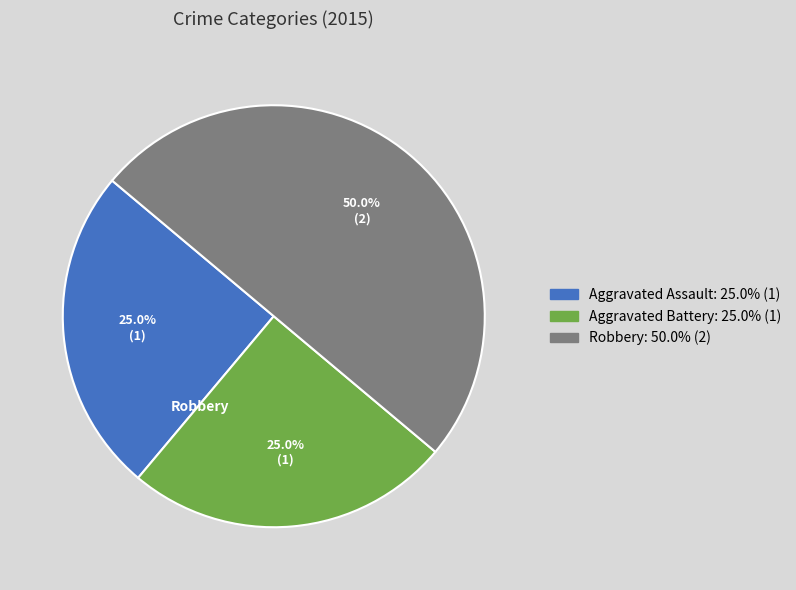

Which category has the biggest portion of the pie?

Robbery